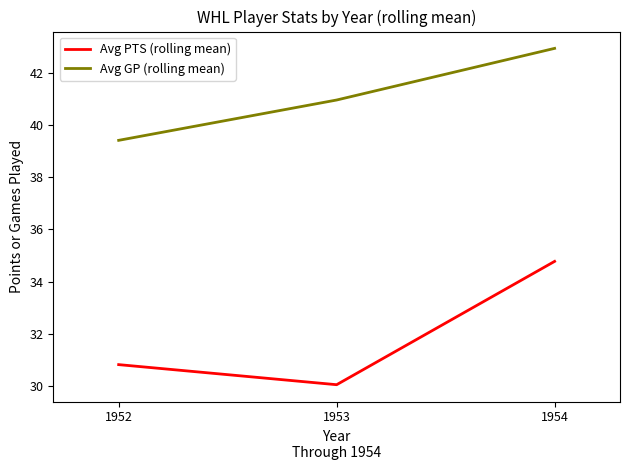

Reading right to left, list all the values displayed in this chart.

Avg PTS (rolling mean): 34.8	30.1	30.8
Avg GP (rolling mean): 42.9	41.0	39.4